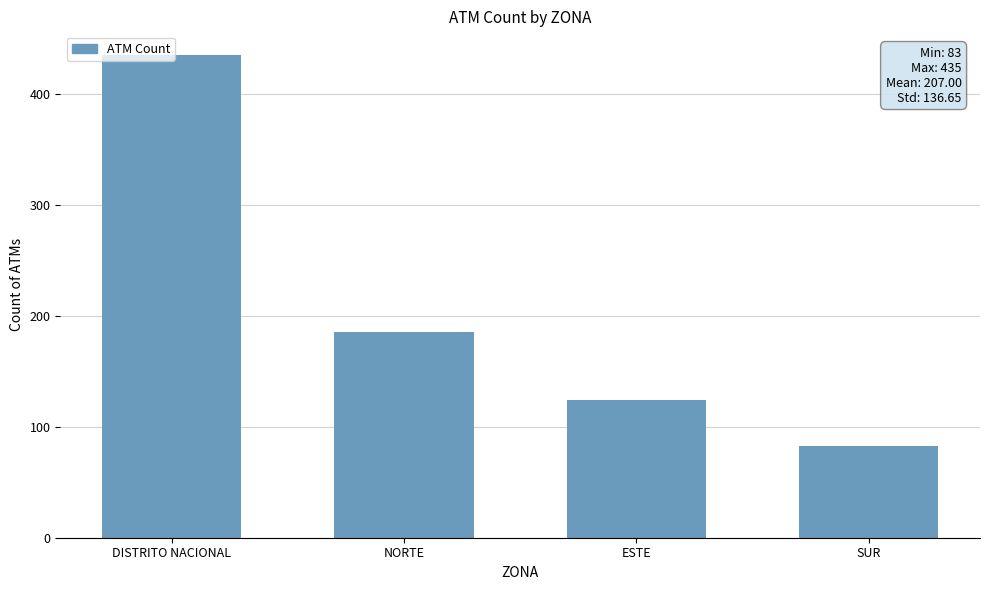

At which label is the value closest to 259?

NORTE